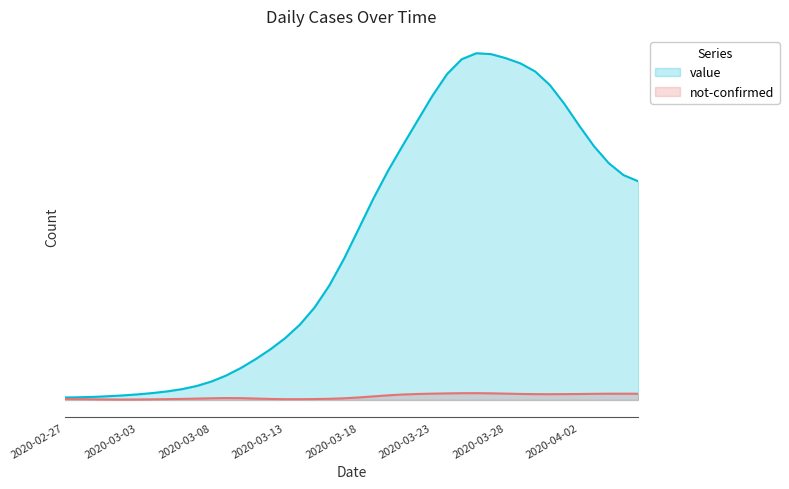

How many categories are shown in the chart?

40